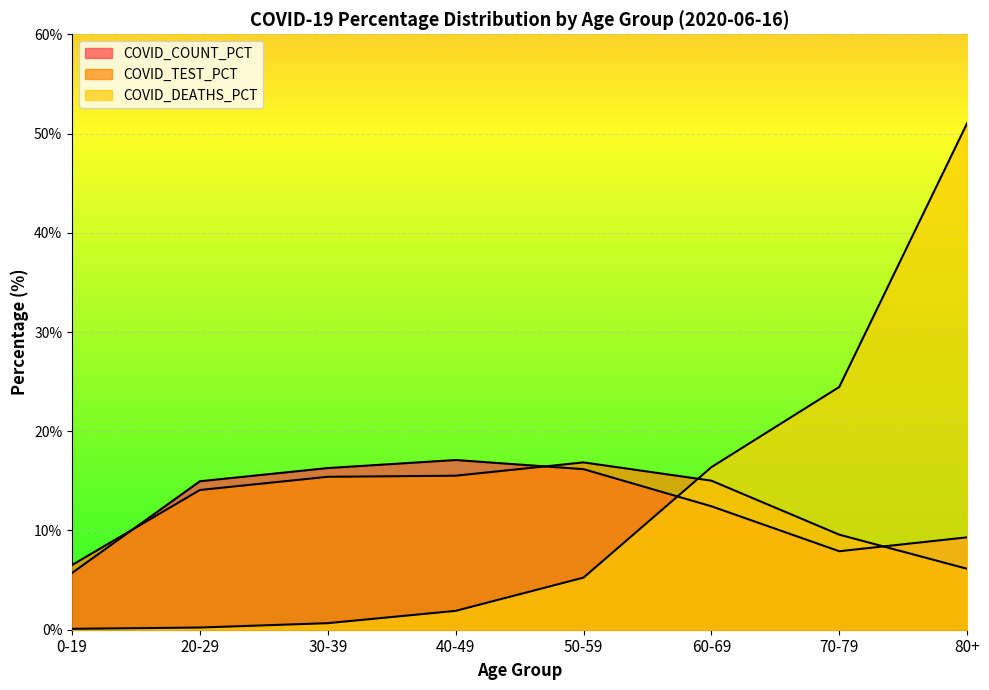

Reading right to left, list all the values displayed in this chart.

COVID_COUNT_PCT: 9.3	7.9	12.4	16.2	17.1	16.3	15.0	5.7
COVID_TEST_PCT: 6.1	9.6	15.0	16.9	15.5	15.4	14.1	6.5
COVID_DEATHS_PCT: 51.0	24.5	16.4	5.2	1.9	0.7	0.2	0.1